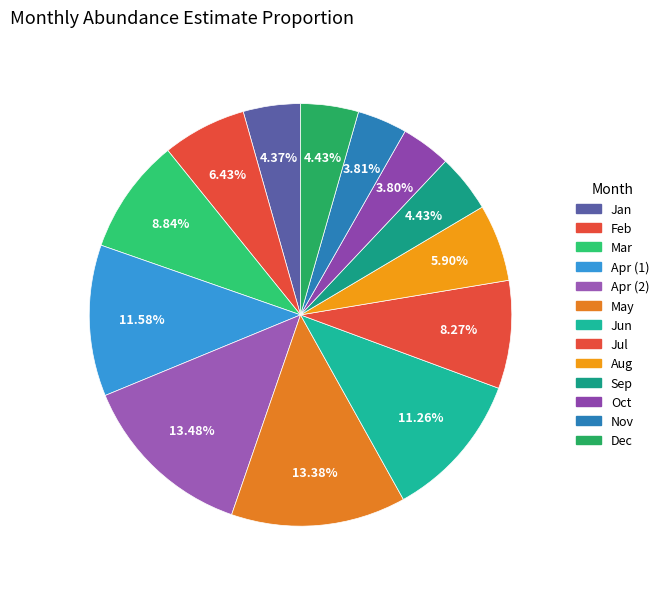

Count the number of slices in the pie.

13